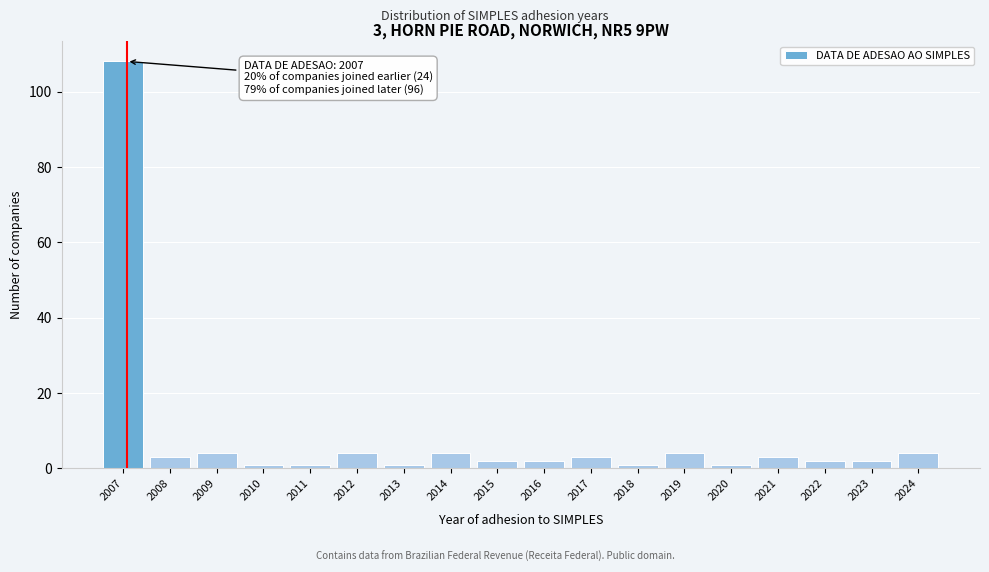

Reading right to left, transcribe all the data shown in this chart.

4	2	2	3	1	4	1	3	2	2	4	1	4	1	1	4	3	108